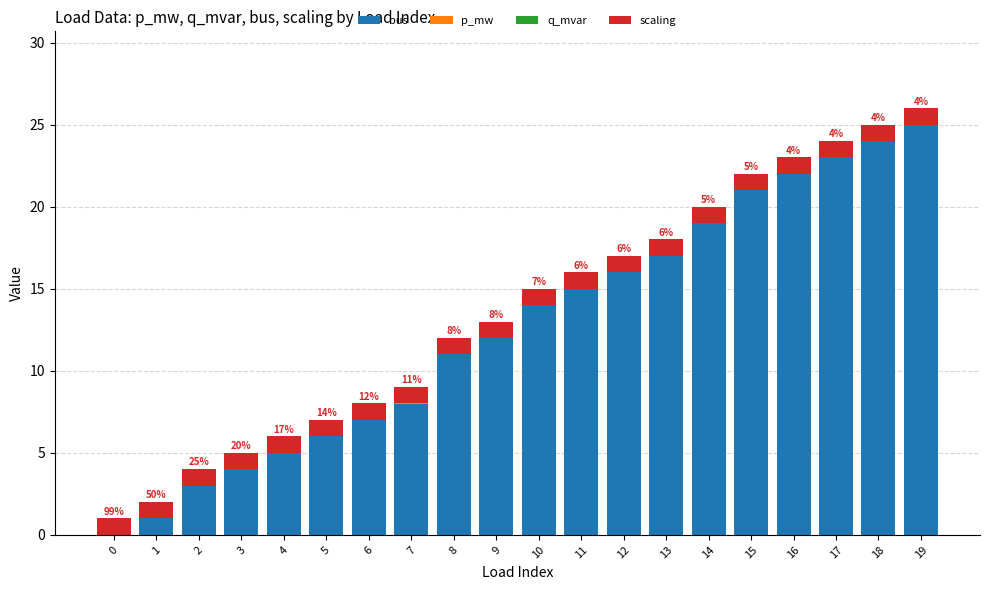

The value of bus at 10 is 9.2. True or false?

False